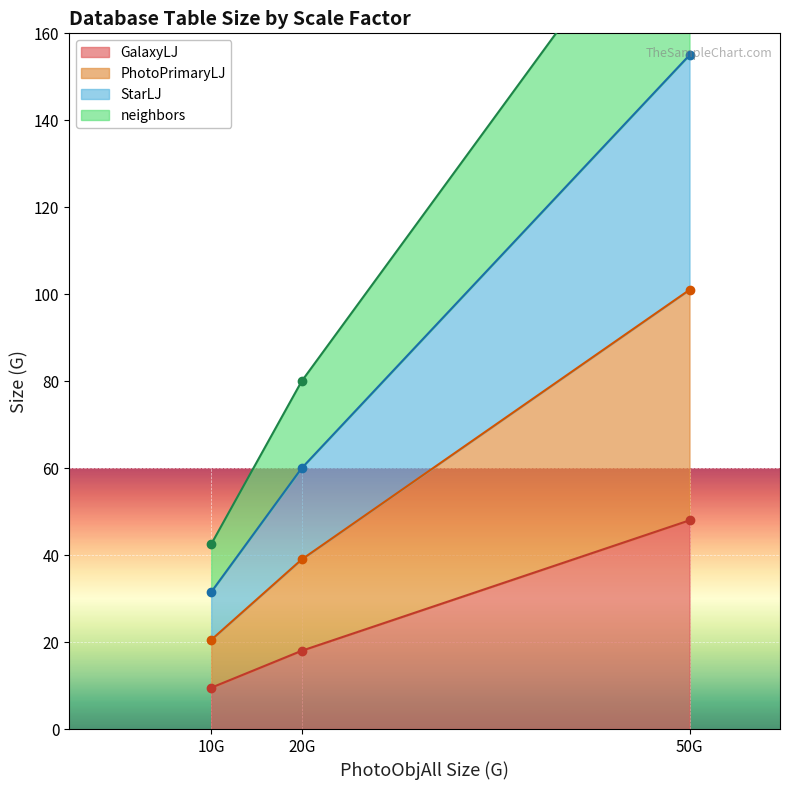

Rank the categories by GalaxyLJ value from lowest to highest.

10G, 20G, 50G